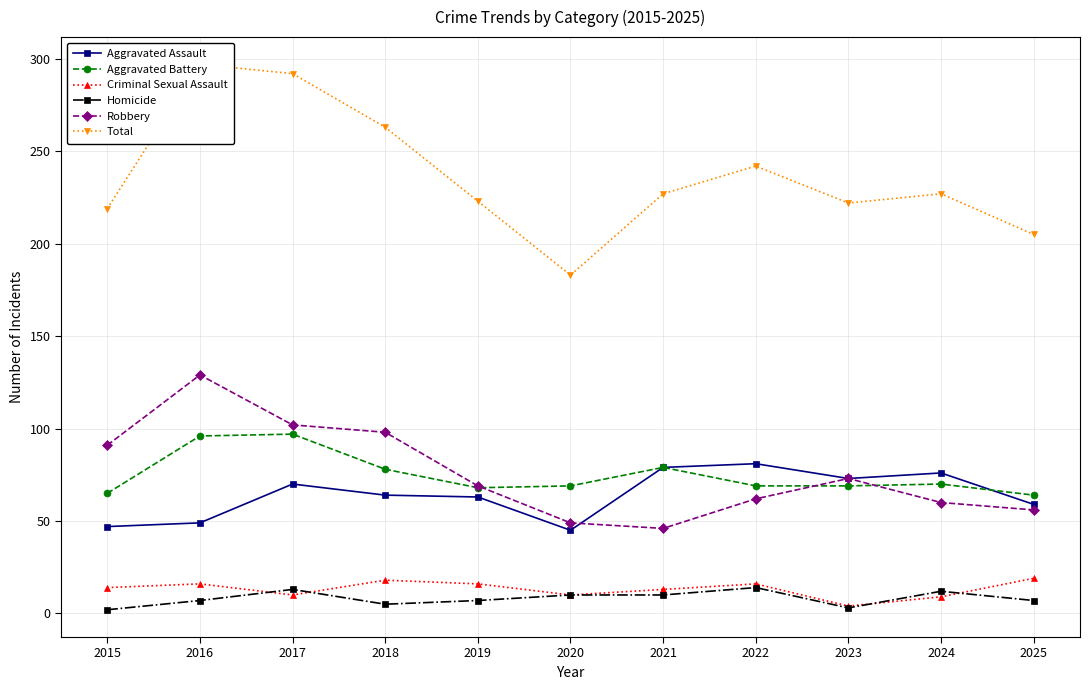

Where is the first local minimum for Aggravated Assault?

2020